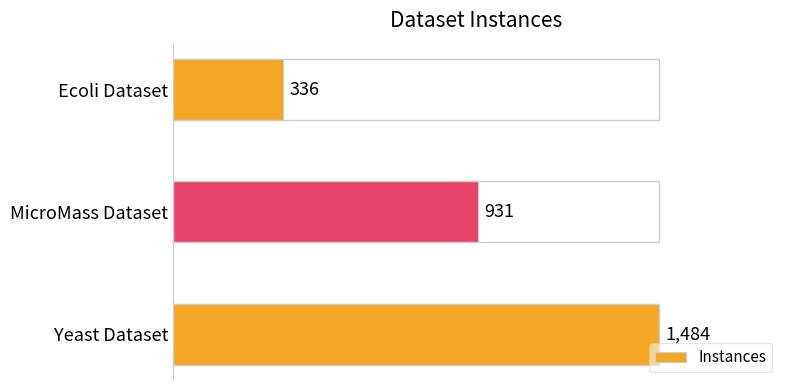

Reading bottom to top, list all the values displayed in this chart.

Yeast Dataset=1484	MicroMass Dataset=931	Ecoli Dataset=336